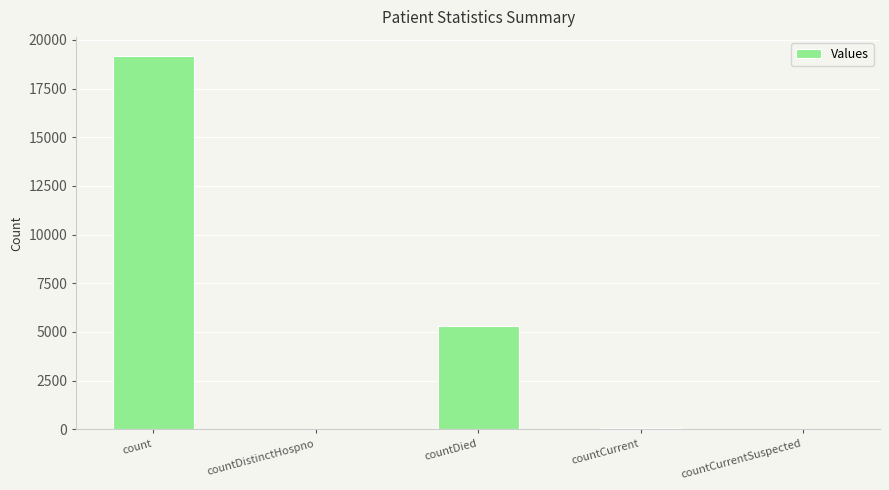

What is the greatest value displayed?

19197